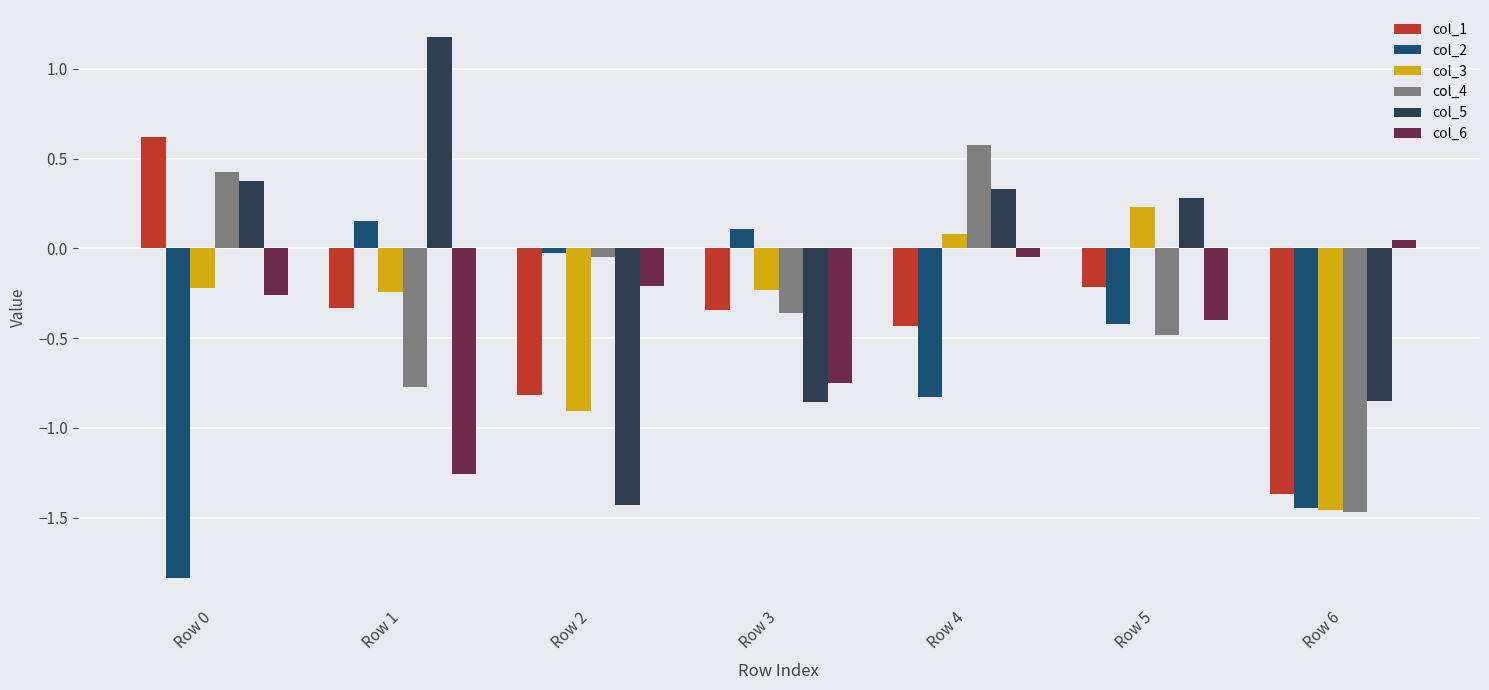

Which series changed the most between Row 1 and Row 3?

col_5